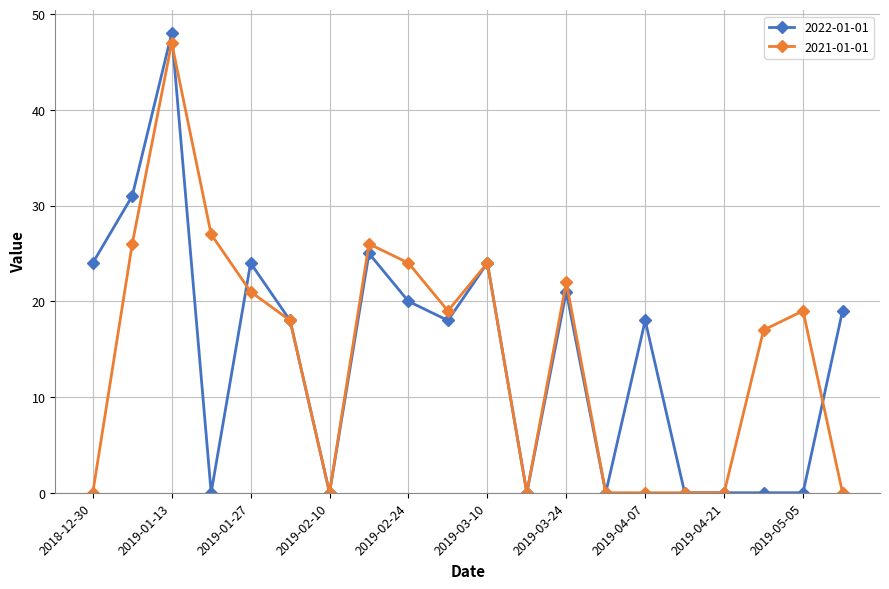

True or false: 2021-01-01 has more than 1 points higher than both neighbors.

True